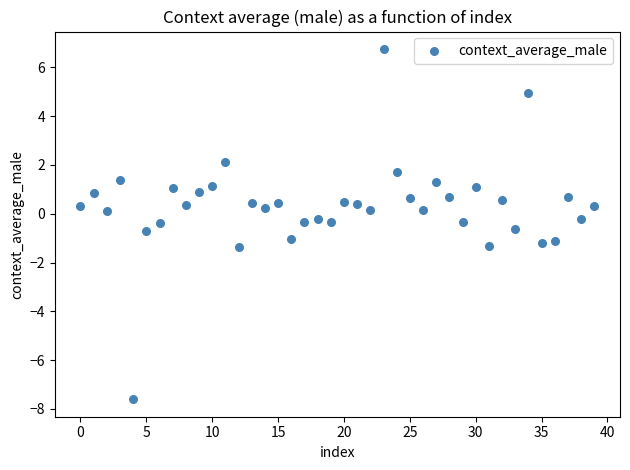

What is the range of Y values (max minus min)?

14.3